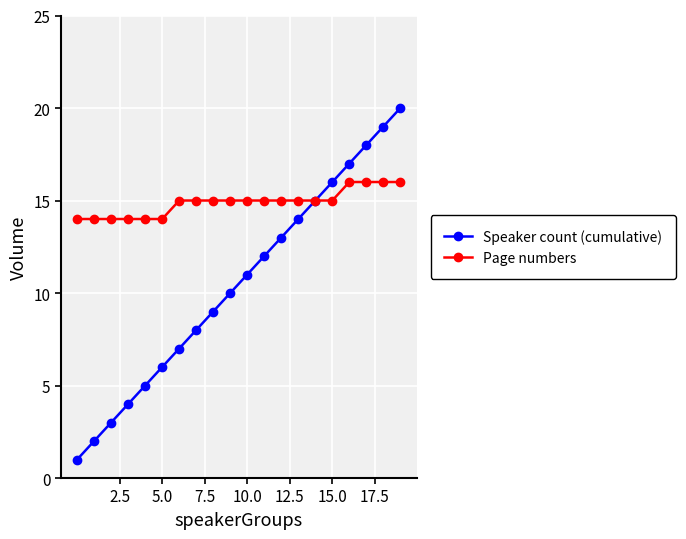

At how many categories does at least one series exceed 4?

20